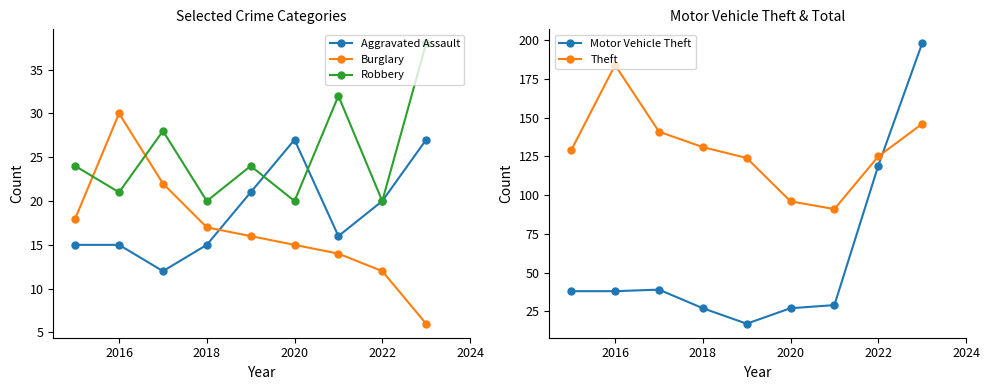

True or false: Aggravated Assault and Theft cross at least once.

False